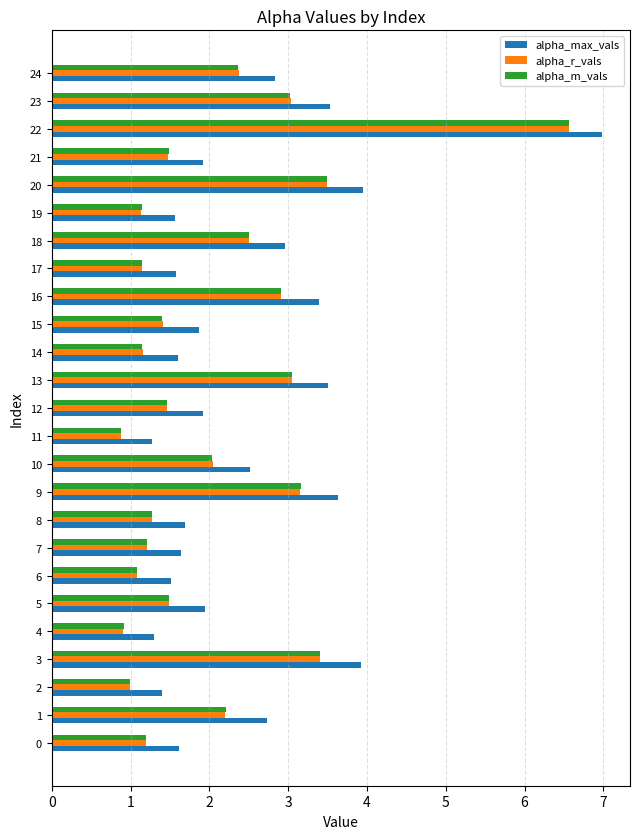

The value of alpha_m_vals at 14 is 1.8. True or false?

False